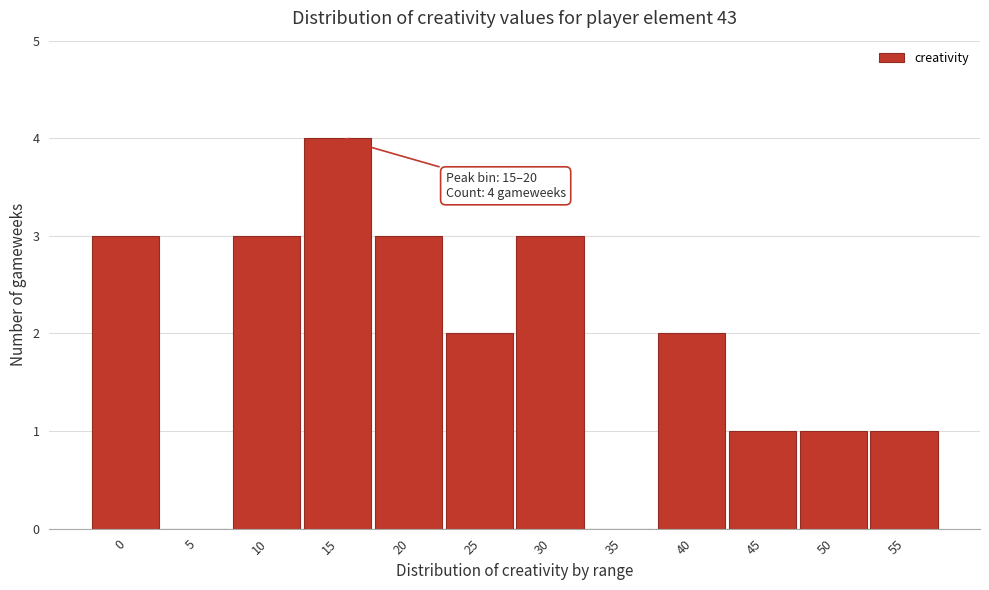

Reading left to right, transcribe all the data shown in this chart.

0=3	5=0	10=3	15=4	20=3	25=2	30=3	35=0	40=2	45=1	50=1	55=1